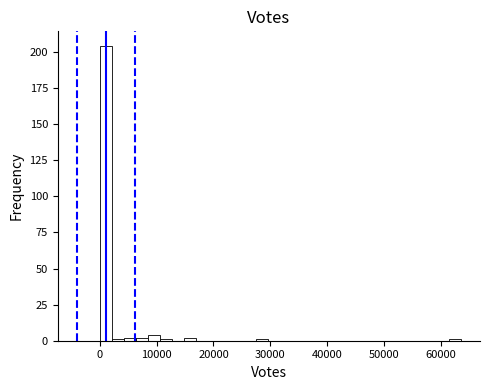

Around what value on the x-axis is the tallest bar? Give the approximate position of its centre, as read against the axis.

1000